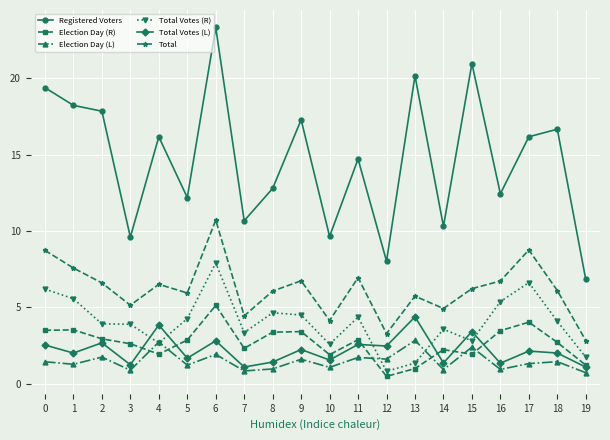

Does the chart have visible grid lines?

Yes